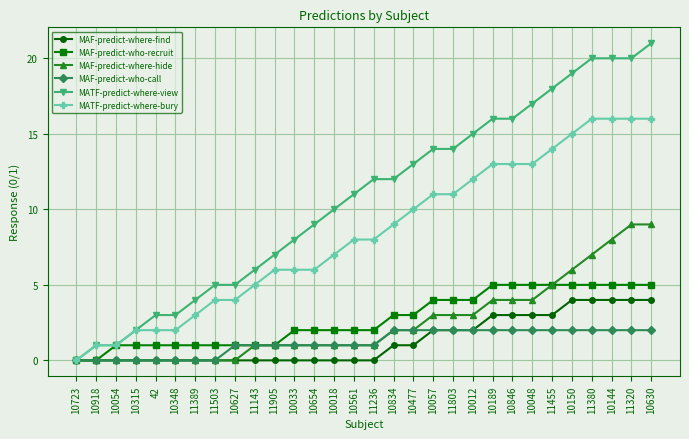

Does the chart display data point markers on the line(s)?

Yes